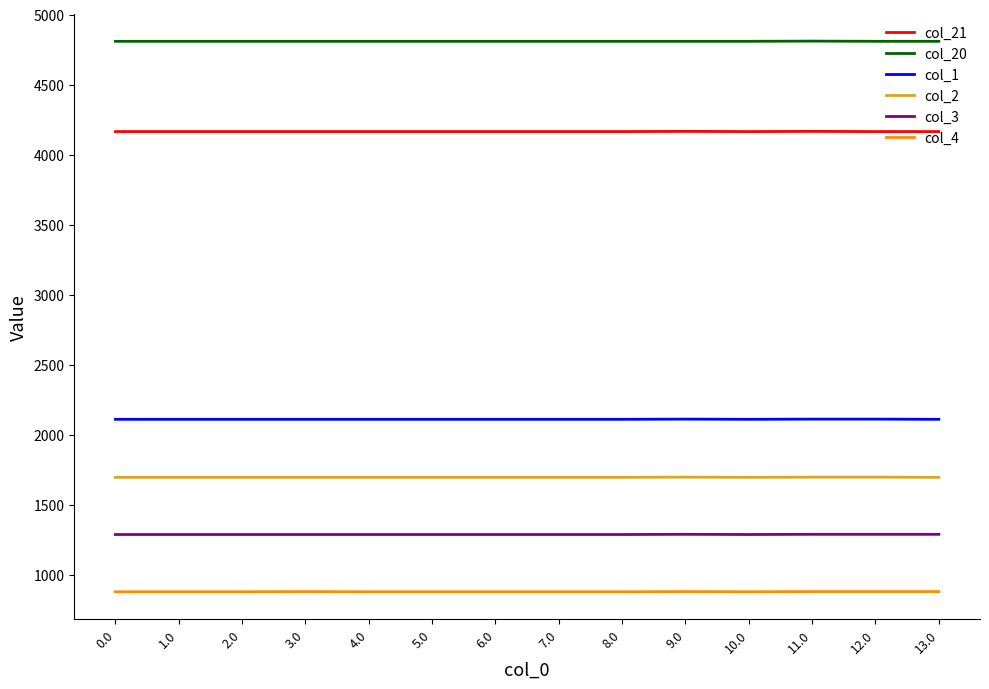

Count the col_20 values in the range 4809 to 4810.

13